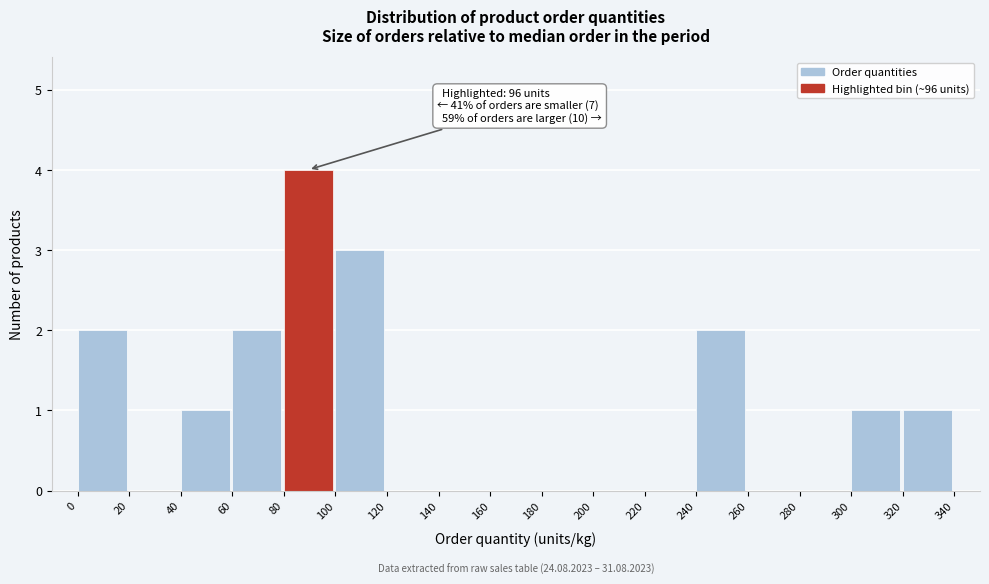

Which range on the x-axis has the tallest bar?

80 to 100